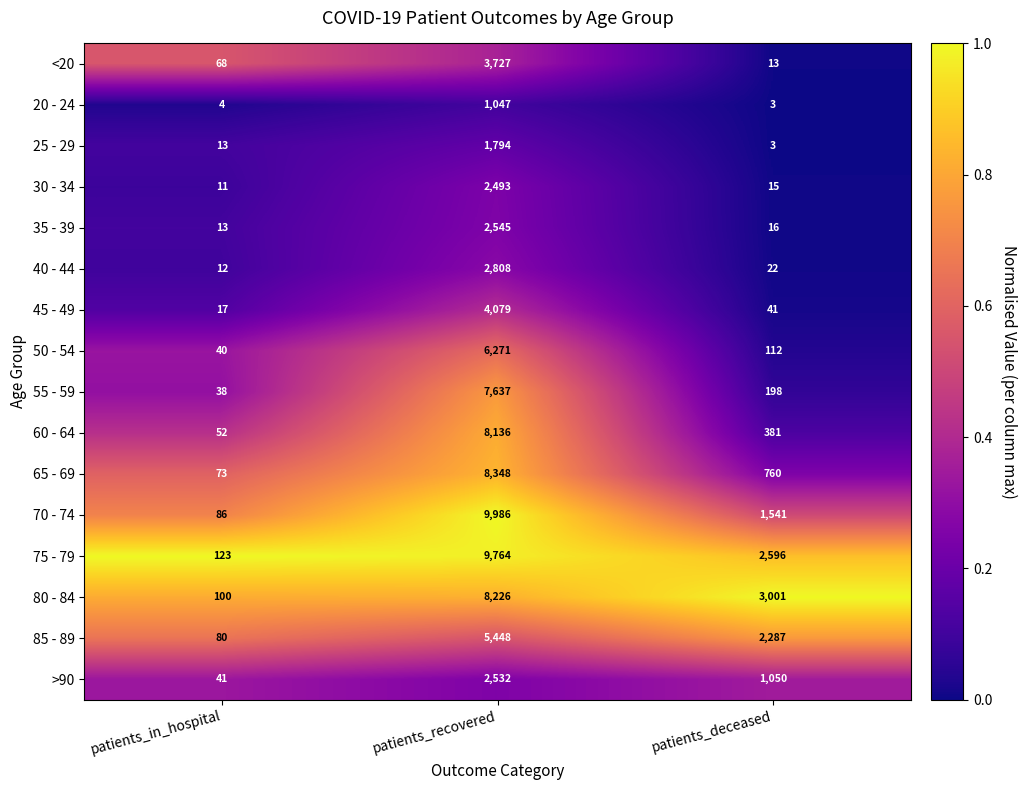

What is the sum of the 50 - 54 values at patients_in_hospital and patients_deceased?

152